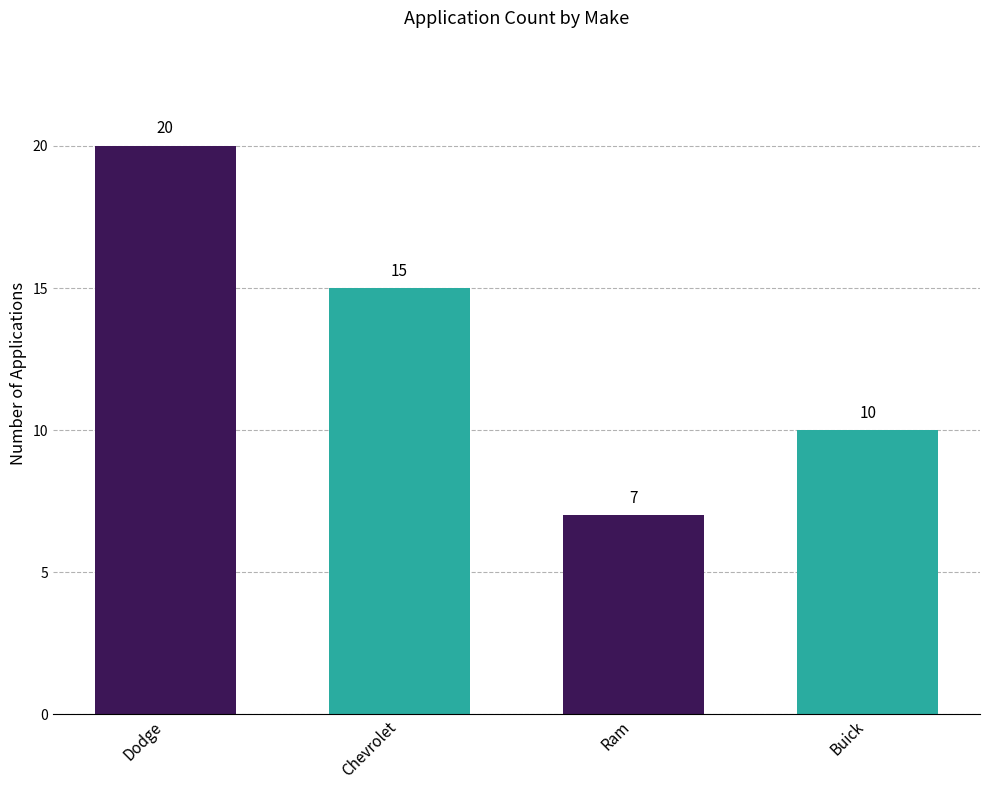

At which label does the data first exceed 8?

Dodge